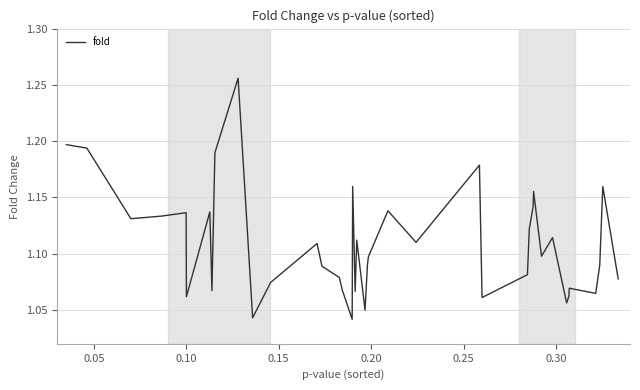

Does the chart display data point markers on the line(s)?

No